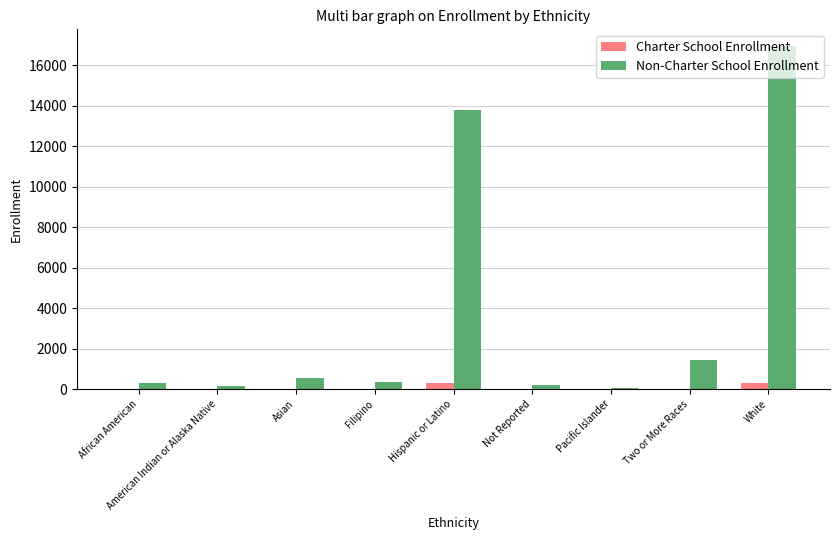

Is it true that Non-Charter School Enrollment equals 338 at Filipino?

True